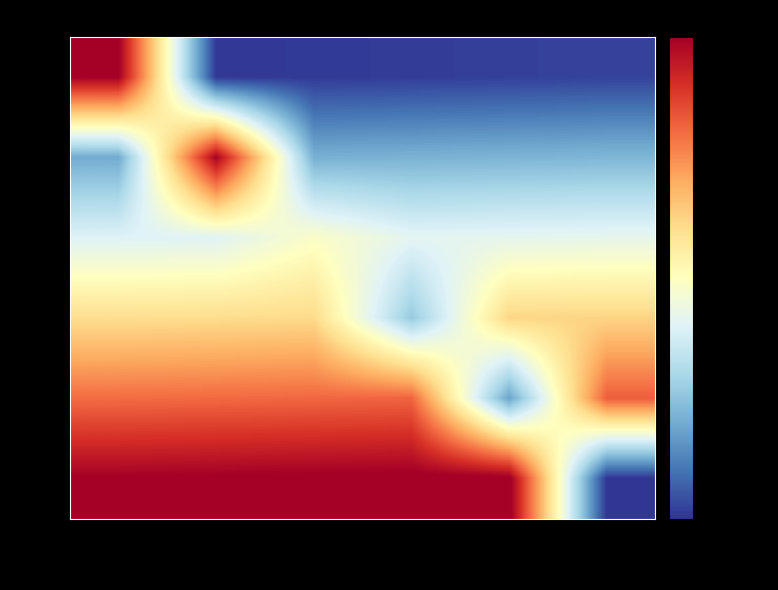

What is the smallest value displayed?

120.8